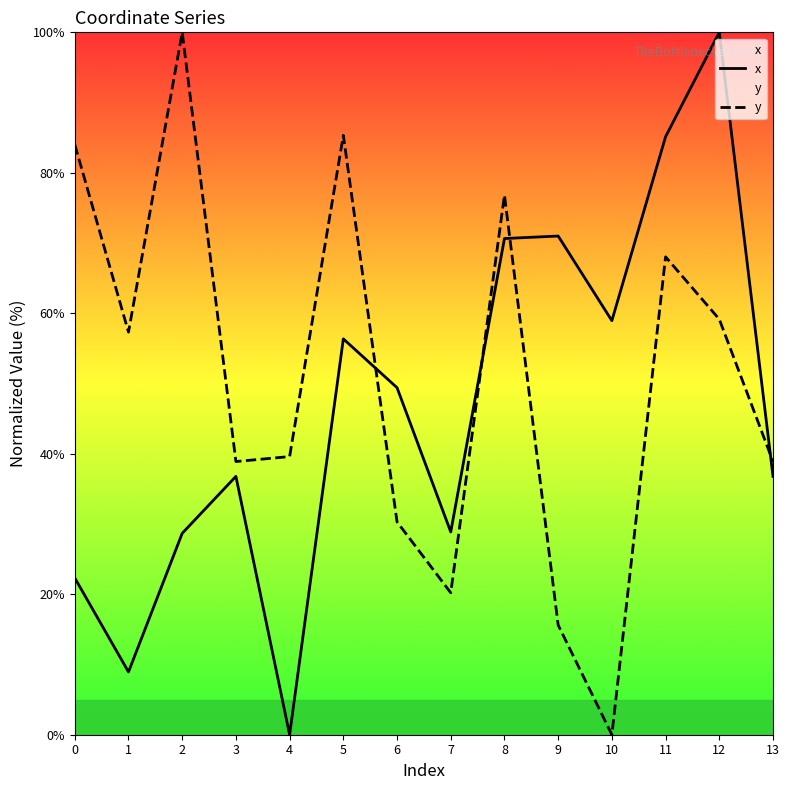

Between which two adjacent categories do y and x first intersect?

5 and 6